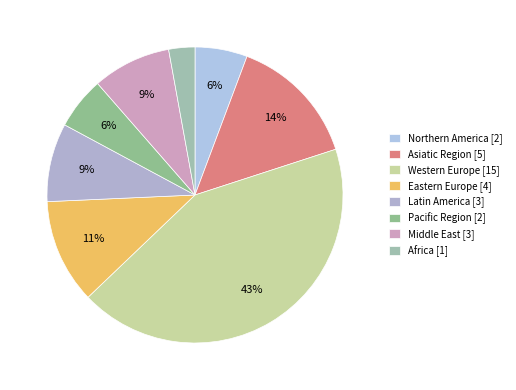

Does Africa account for over 50% of the chart?

No